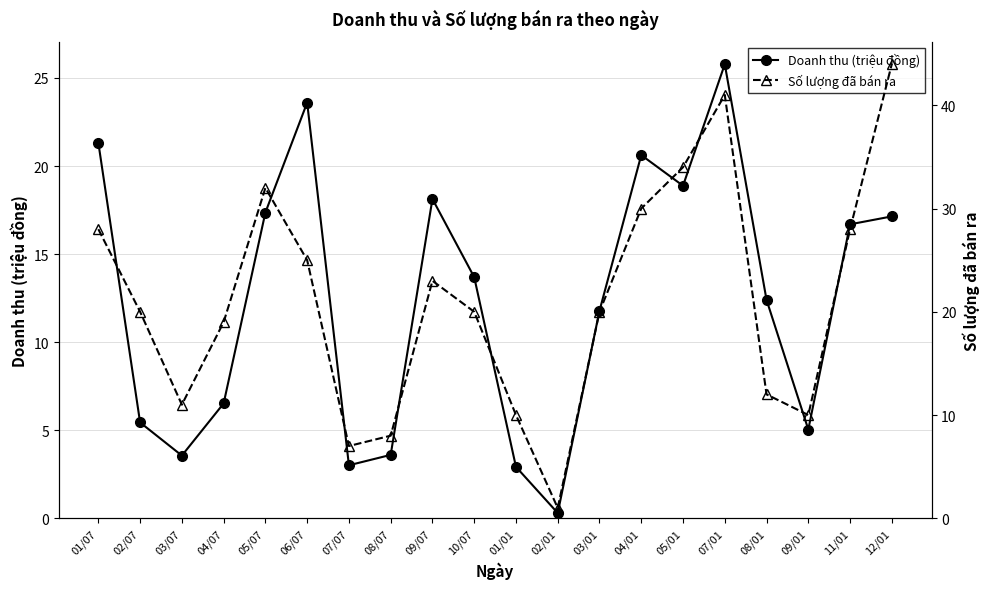

What is the label of the 18th point from the right?

03/07